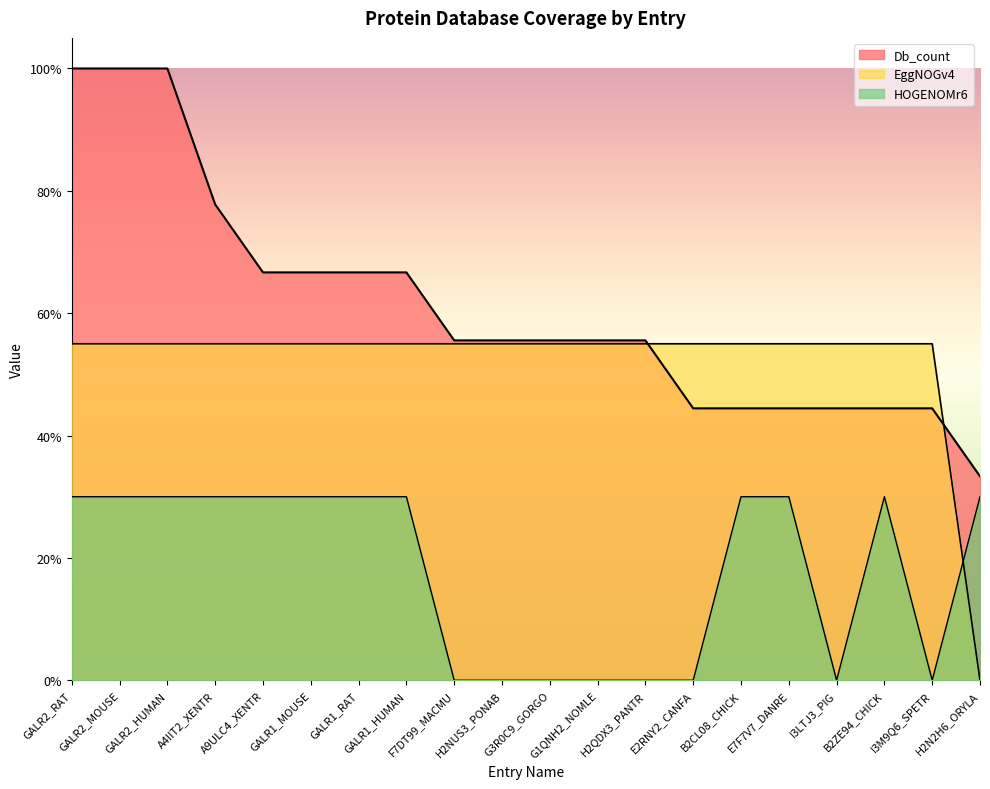

At which category is the sum across all series the highest?

GALR2_RAT